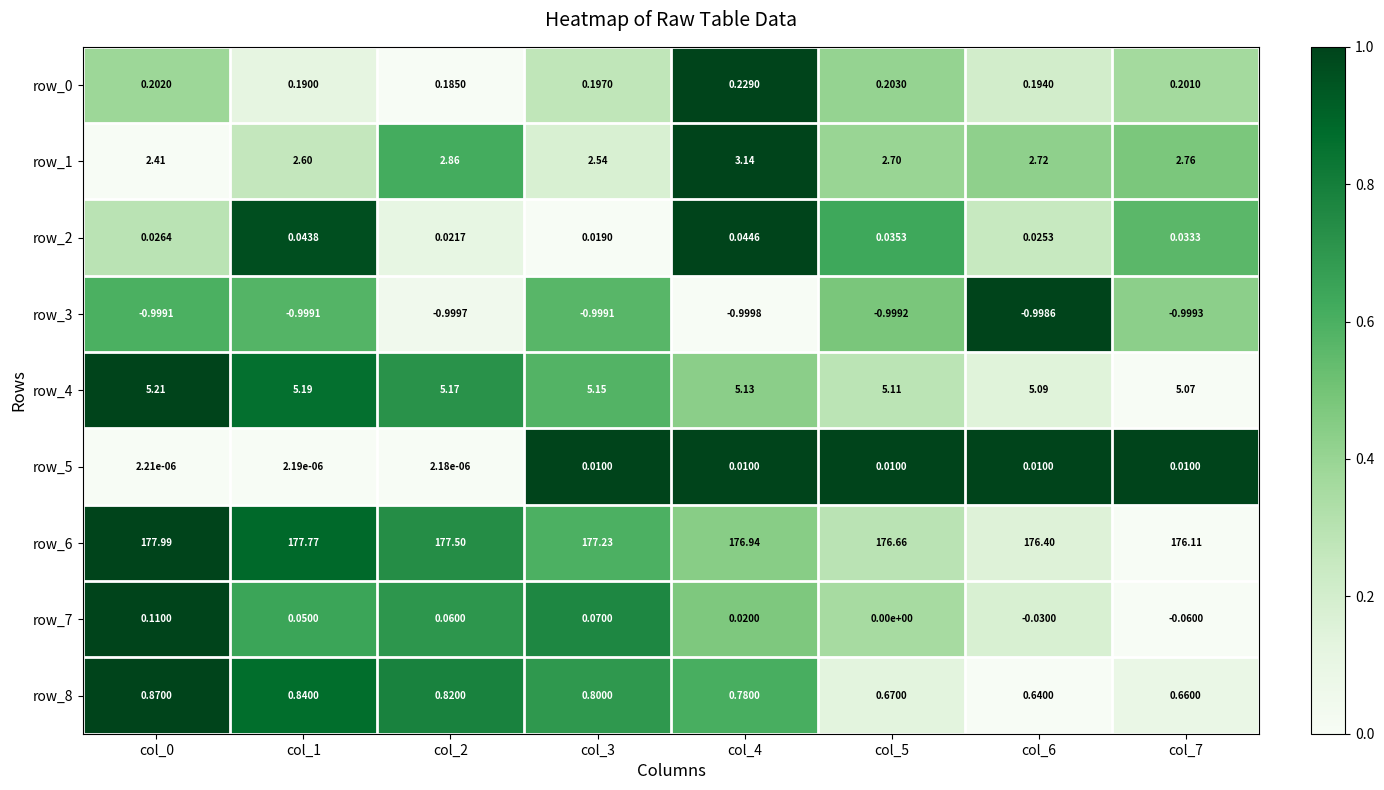

The row_6 series shows 1.3 at col_1. True or false?

False